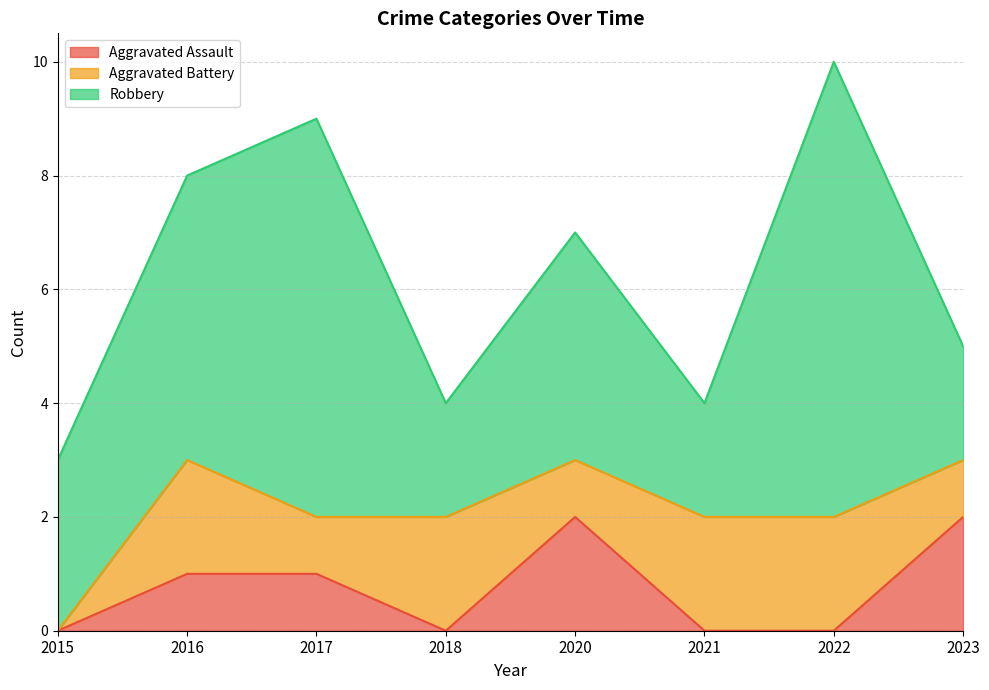

Reading left to right, what are all the values shown in this chart?

Aggravated Assault: 0	1	1	0	2	0	0	2
Aggravated Battery: 0	2	1	2	1	2	2	1
Robbery: 3	5	7	2	4	2	8	2